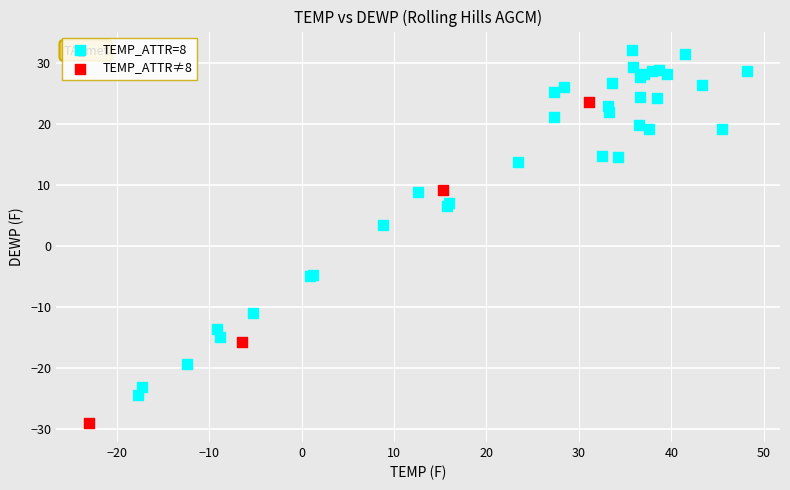

Which series reaches the minimum Y coordinate?

TEMP_ATTR≠8